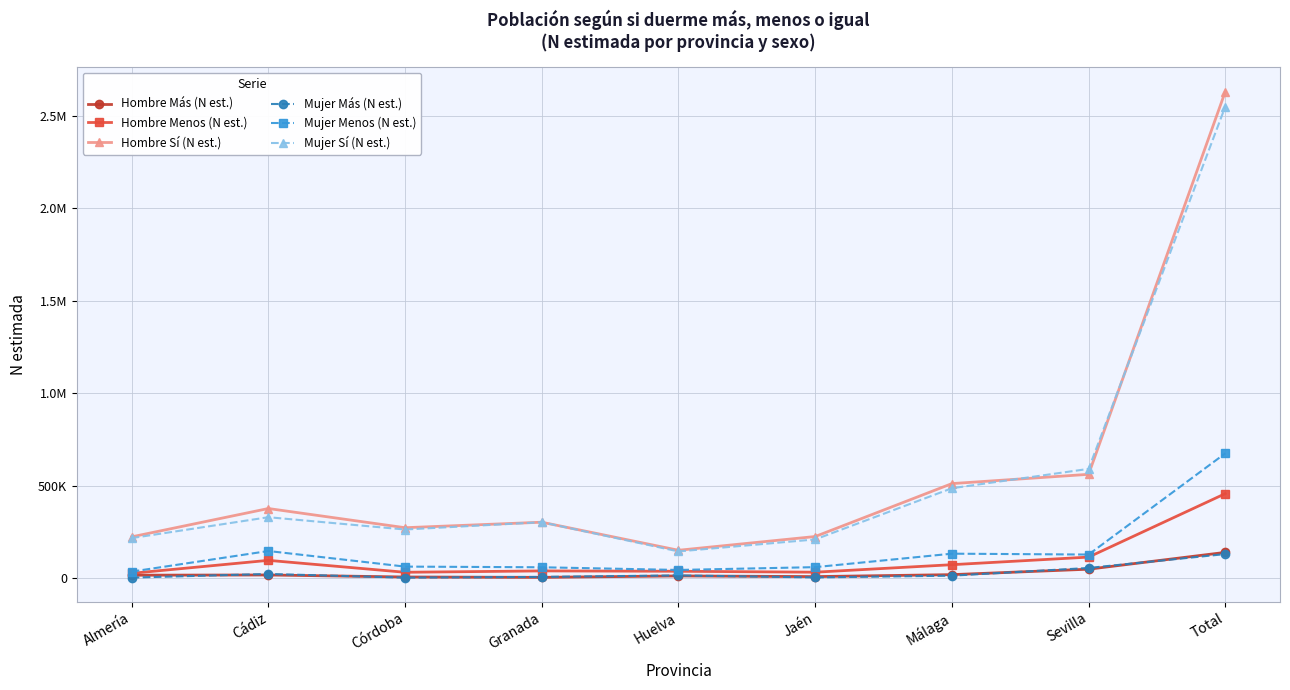

What are all the series names shown in the legend?

Hombre Más (N est.), Hombre Menos (N est.), Hombre Sí (N est.), Mujer Más (N est.), Mujer Menos (N est.), Mujer Sí (N est.)